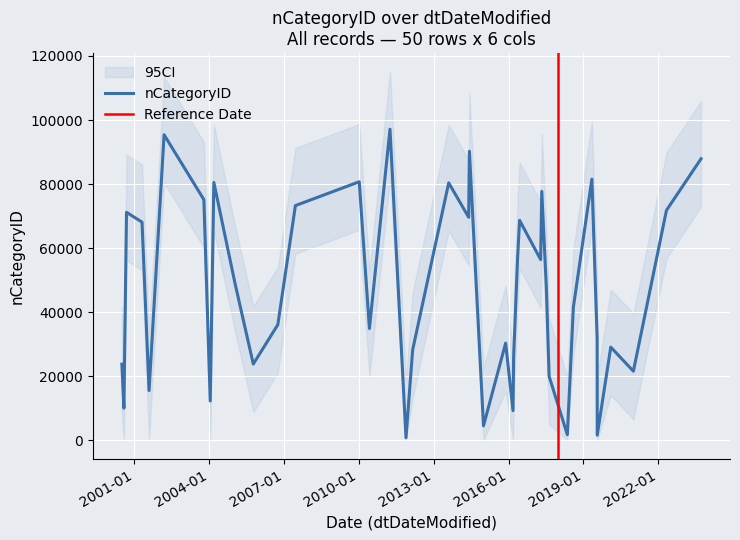

What is the change in value from 2014-05-28 to 2014-06-08?

+20603